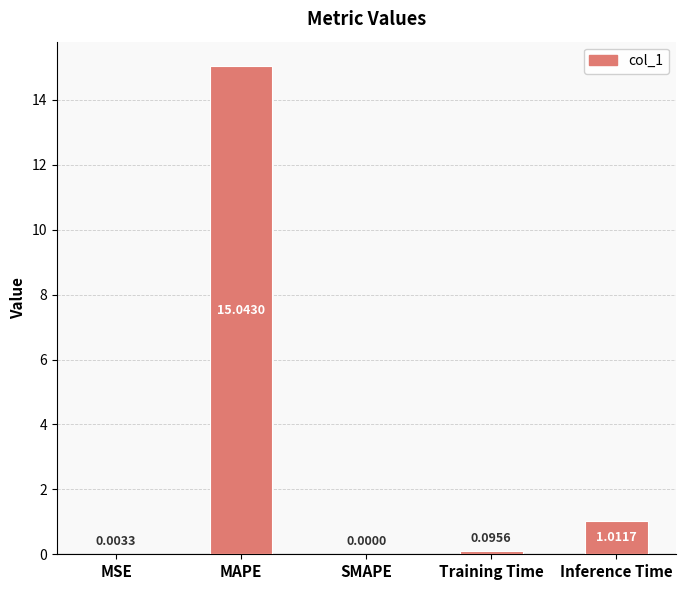

Which has a higher value, MAPE or Inference Time?

MAPE